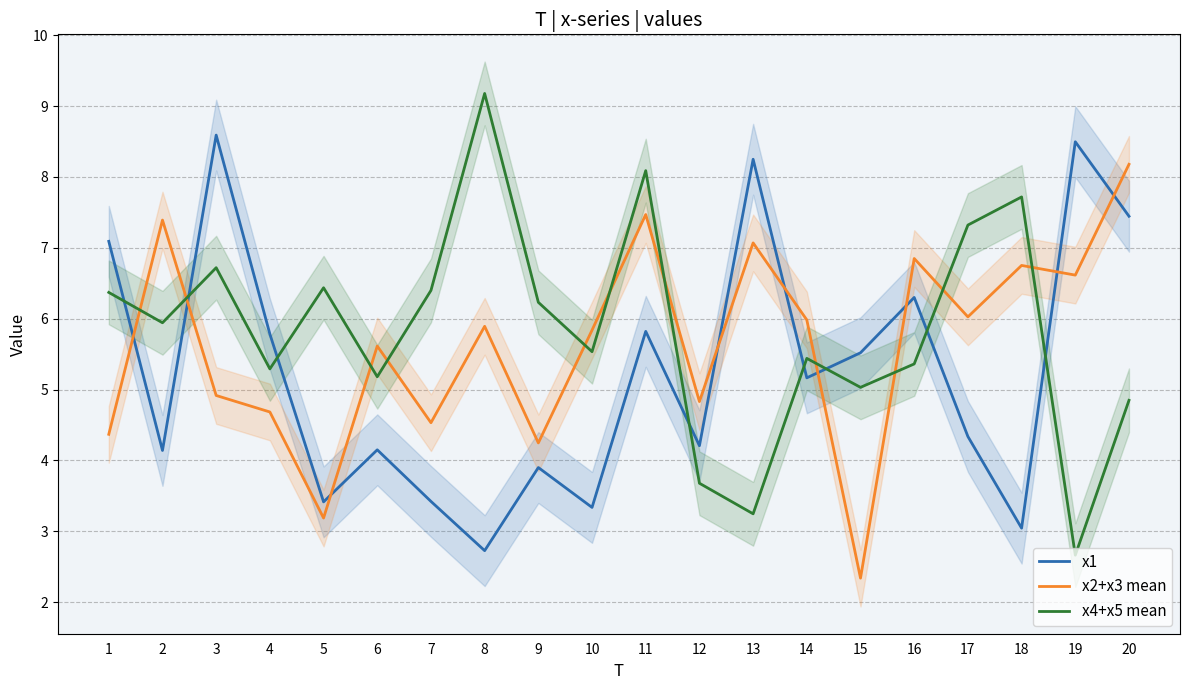

True or false: x2+x3 mean has more than 1 points higher than both neighbors.

True